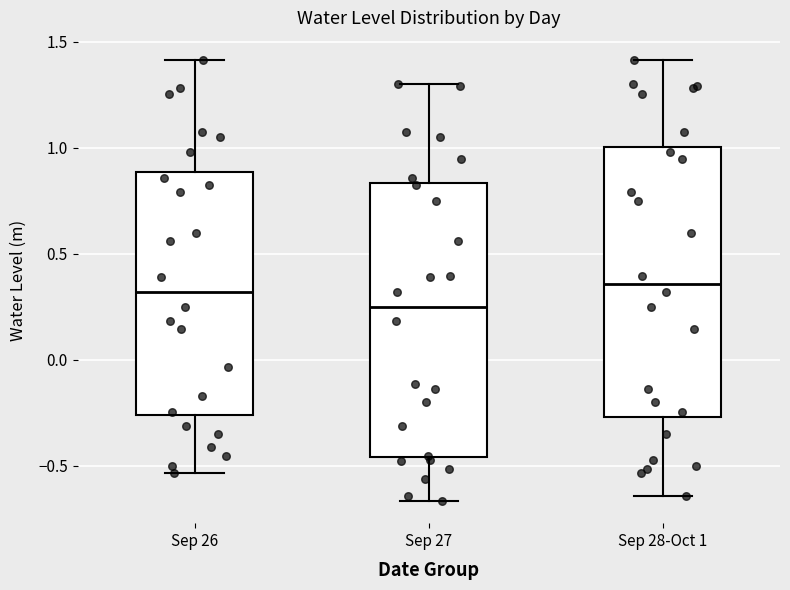

Reading left to right, read every box against the y-axis: the position of its median line, the range the box covers, and the ends of its whiskers. The values are not printed on the chart, so give them approximately, as read against the axis.

Sep 26: median 0.30, box -0.25 to 0.90, whiskers -0.55 to 1.40
Sep 27: median 0.25, box -0.45 to 0.85, whiskers -0.65 to 1.30
Sep 28-Oct 1: median 0.35, box -0.25 to 1.00, whiskers -0.65 to 1.40